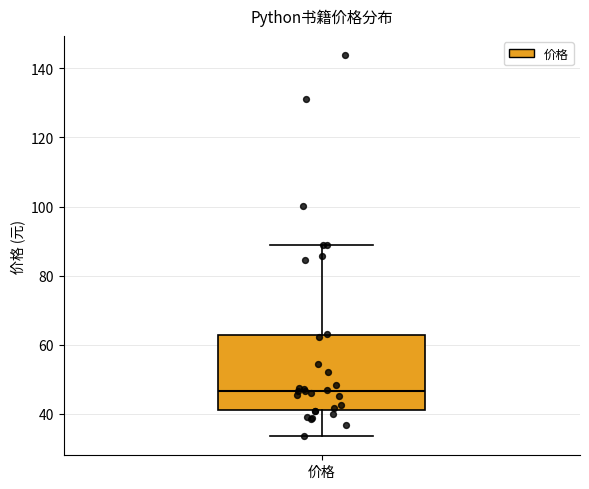

Read this box plot against the y-axis: the position of the median line, the range covered by the box, and the ends of both whiskers. The values are not printed on the chart, so give them approximately, as read against the axis.

median 46, box 42 to 62, whiskers 34 to 90